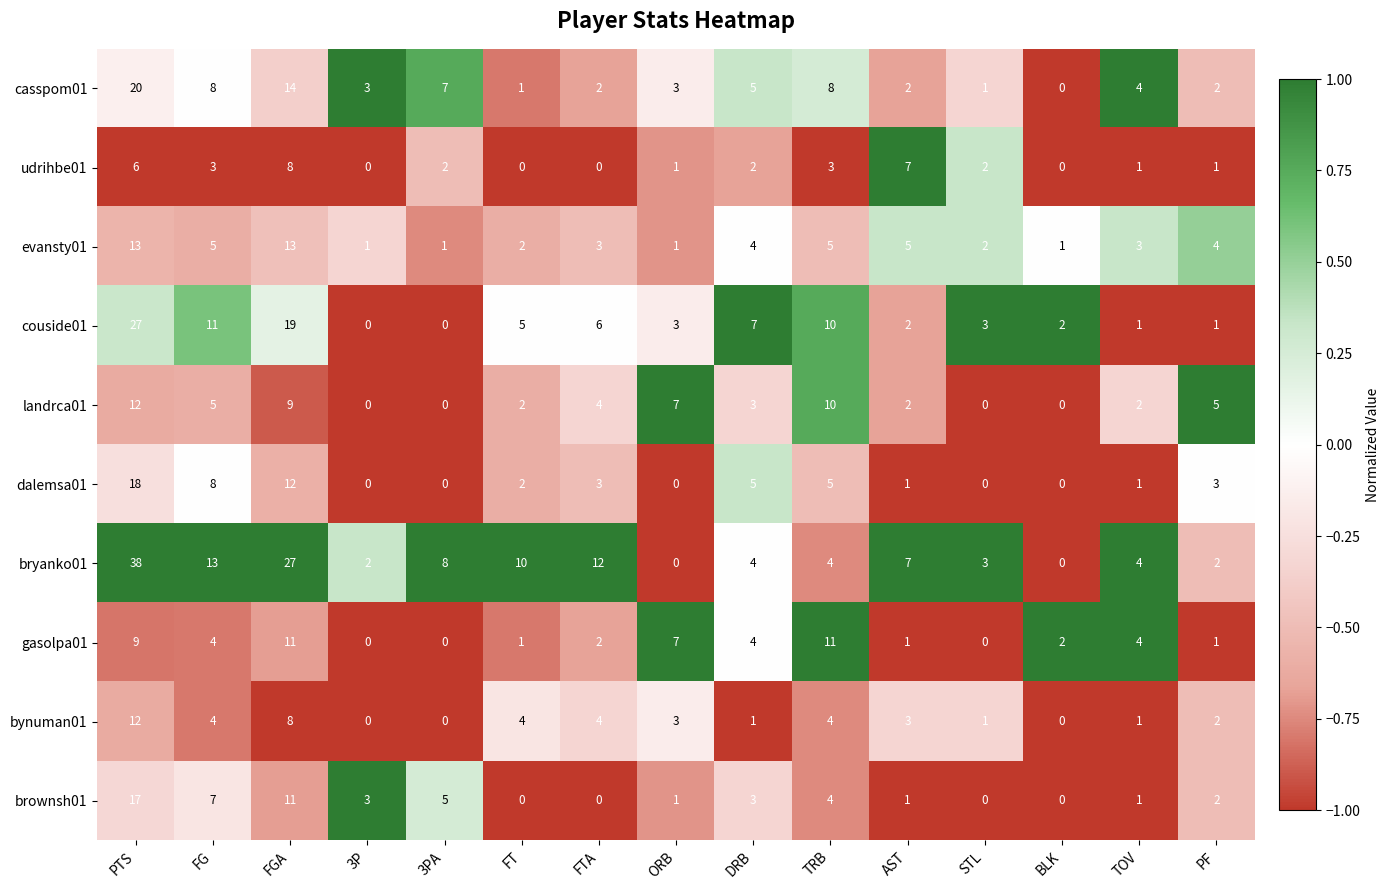

What is the average value of the bynuman01 series?

3